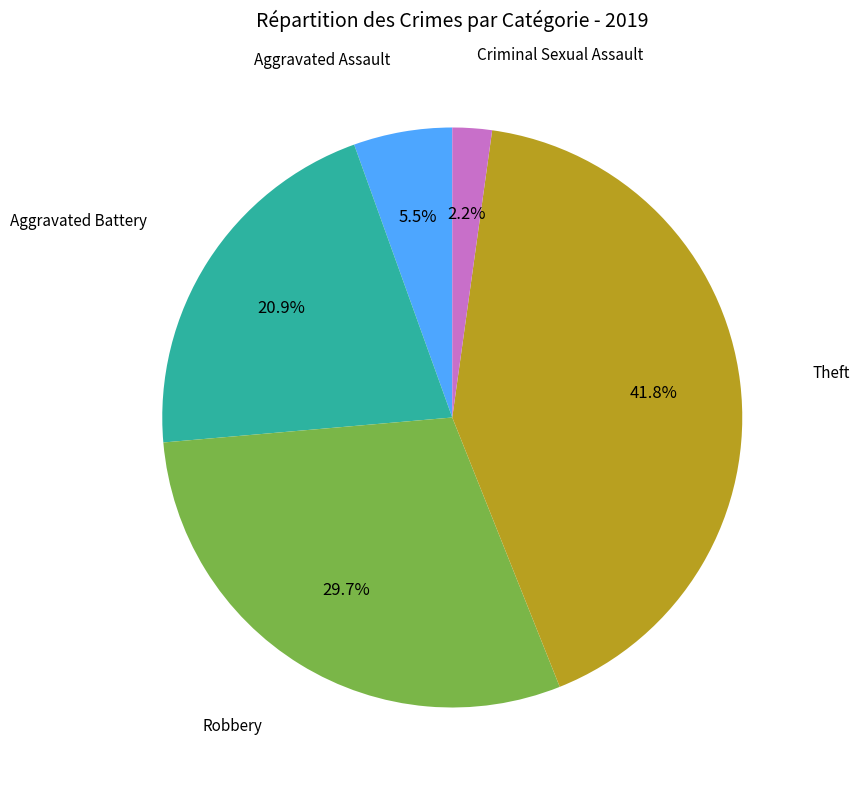

Does any single category account for the majority?

No